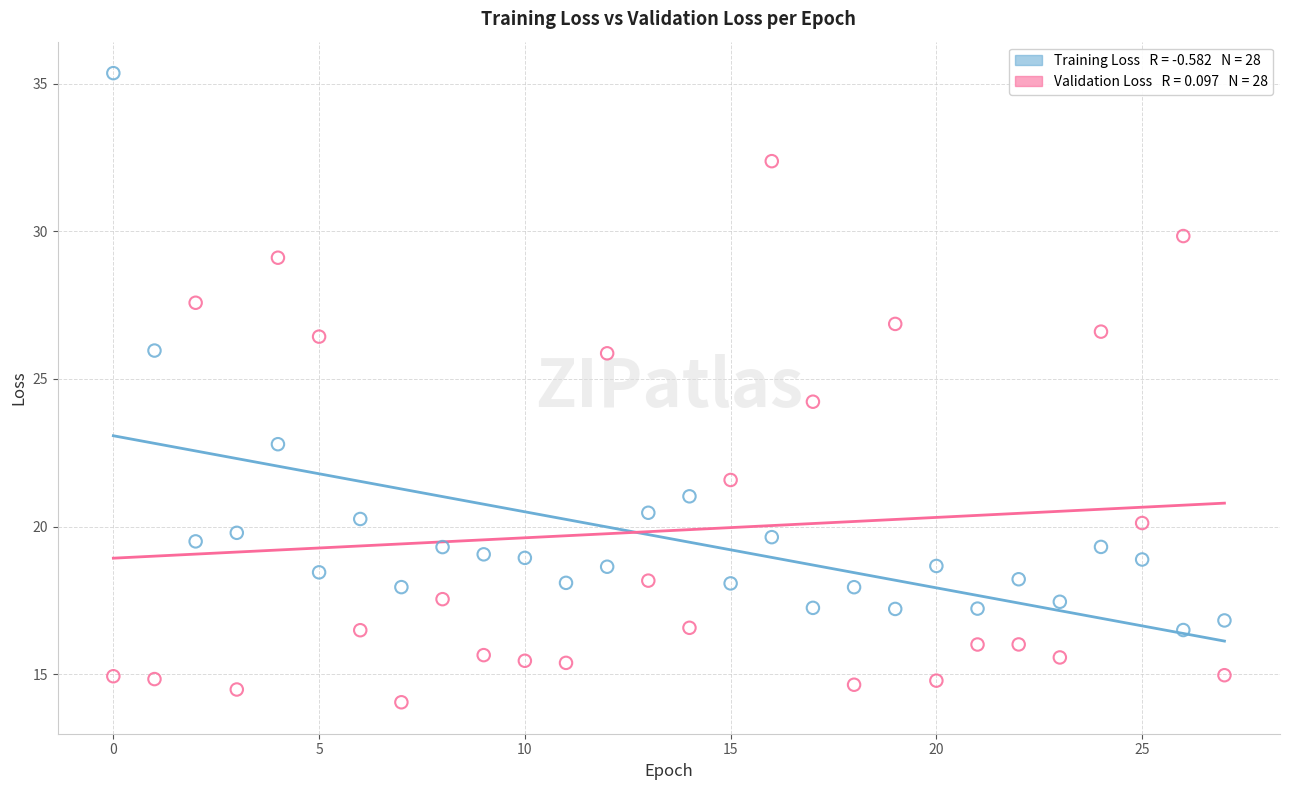

Across all data points, what is the range of Y values (max minus min)?

21.3